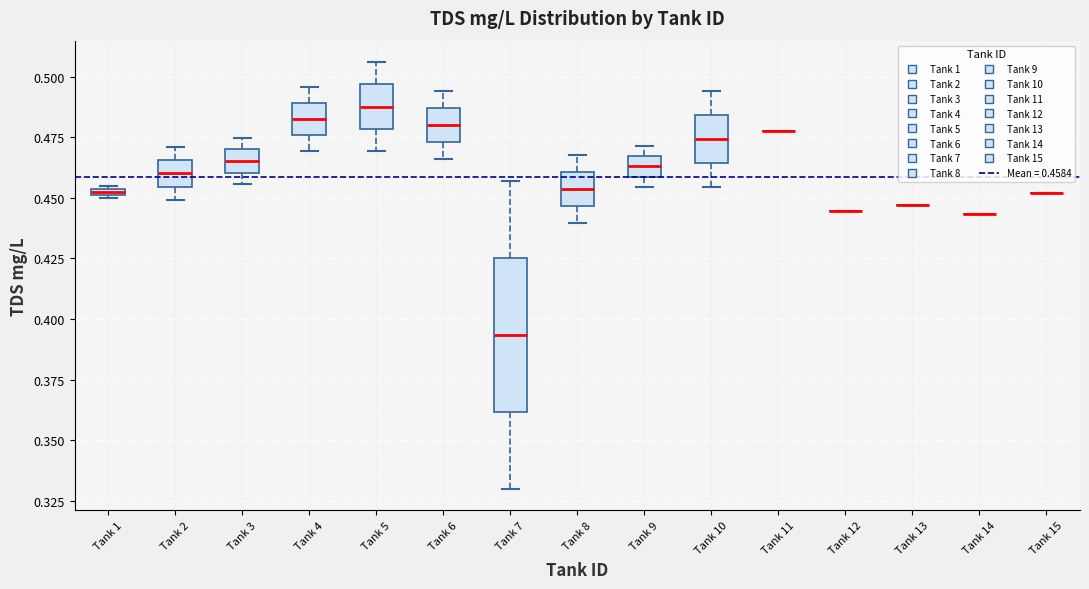

Where does the upper whisker of the box for Tank 10 end on the y-axis? The values are not printed on the chart, so give them approximately, as read against the axis.

0.495